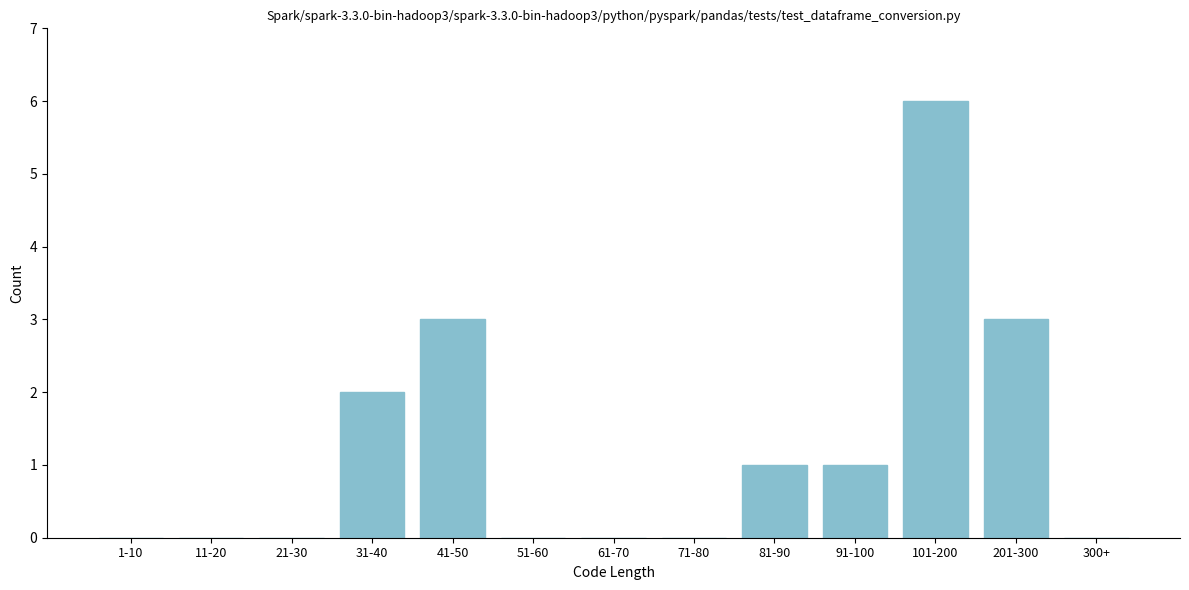

Approximately how many times larger is the value at 31-40 compared to 101-200?

0.3